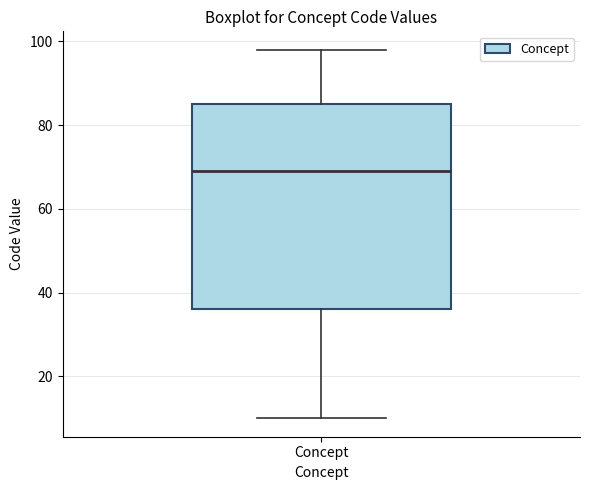

Where does the upper whisker of the box for Concept end on the y-axis? The values are not printed on the chart, so give them approximately, as read against the axis.

98